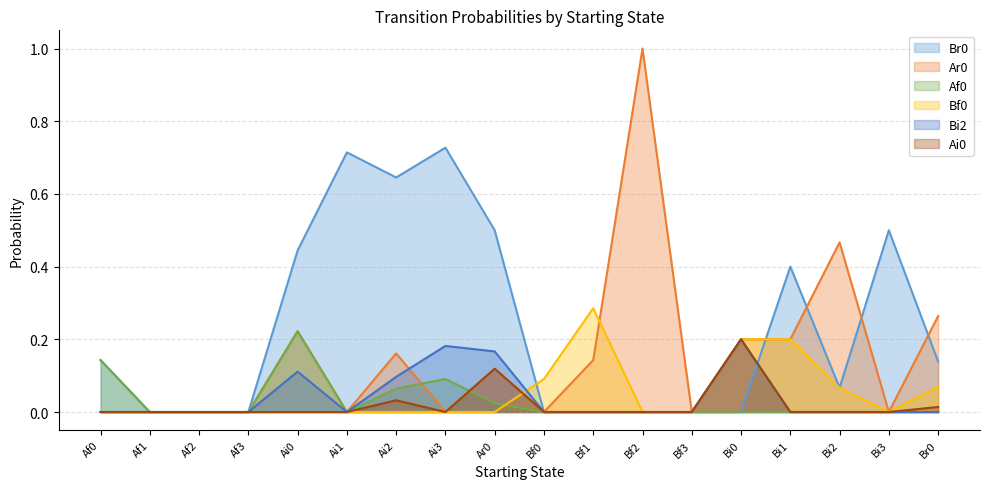

Which label corresponds to the smallest value in the chart?

Af1